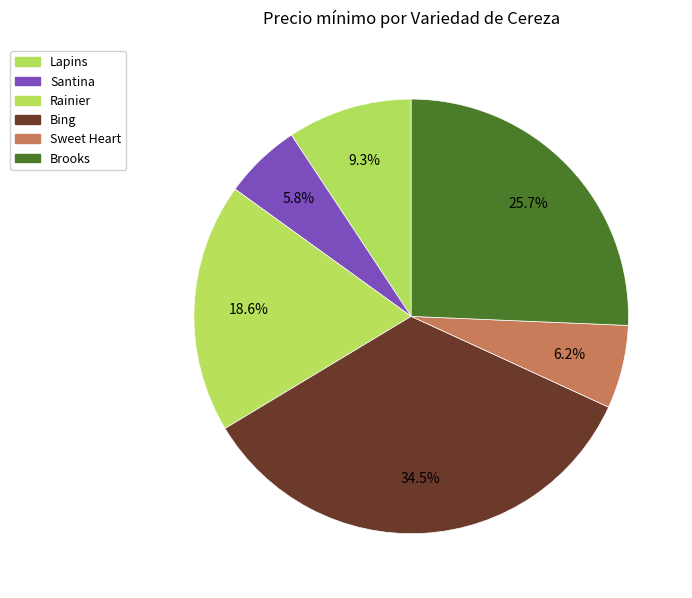

How many slices are in this pie chart?

6